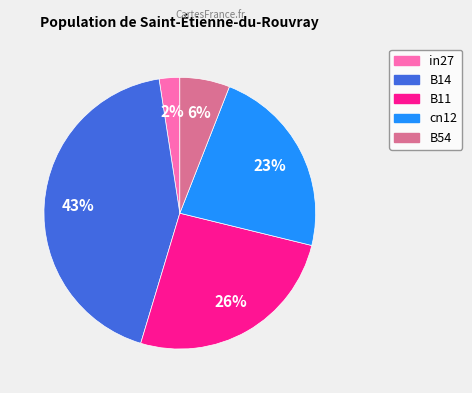

Which slice is the largest?

B14